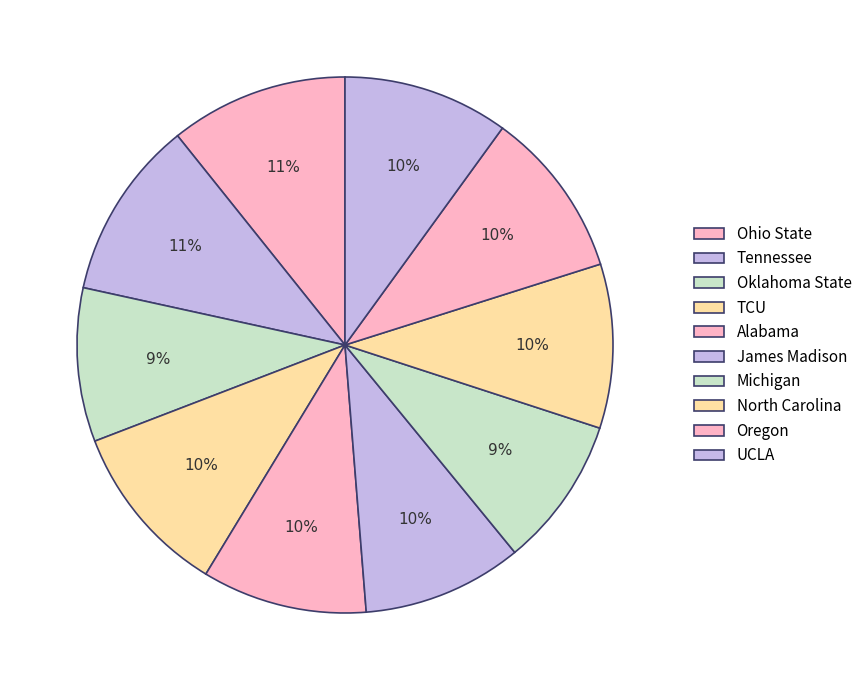

The Alabama slice represents 20% of the pie. True or false?

False